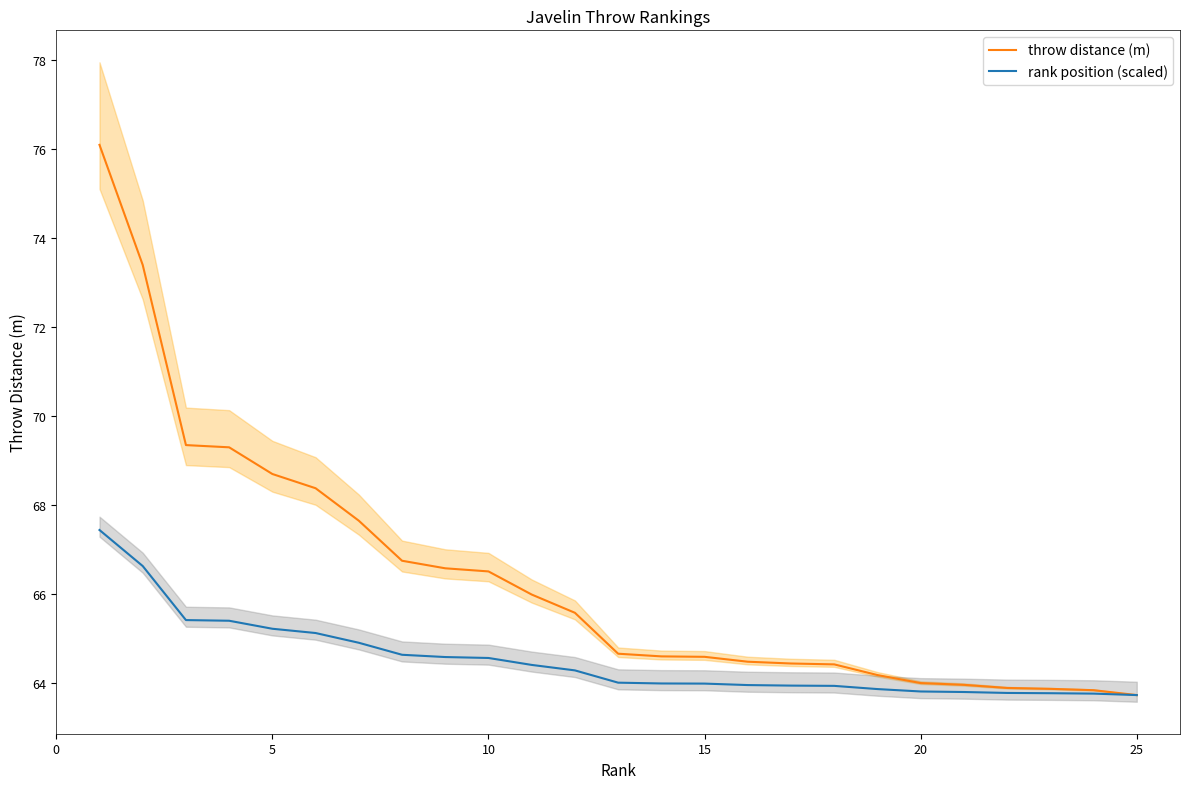

Which series has the largest range (max minus min)?

throw distance (m)